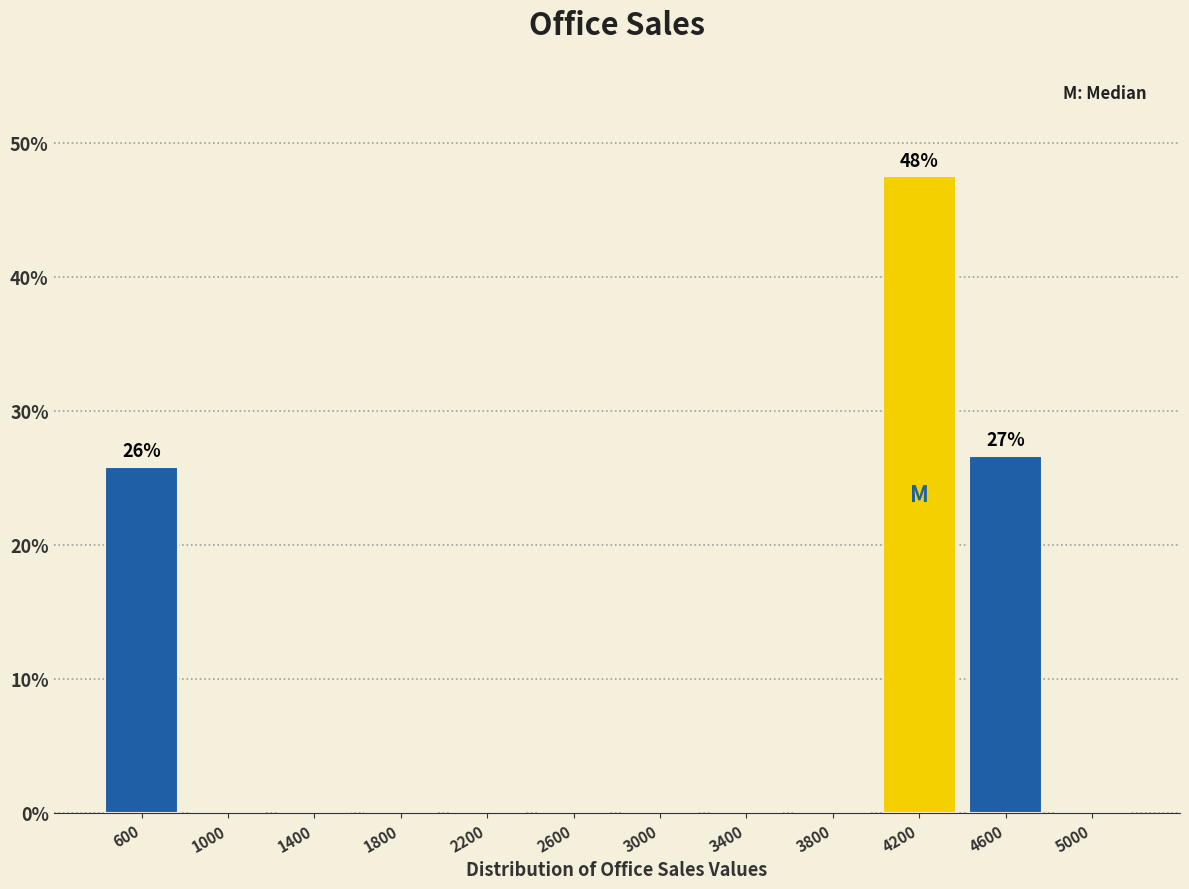

Which range on the x-axis has the tallest bar?

4000 to 4400